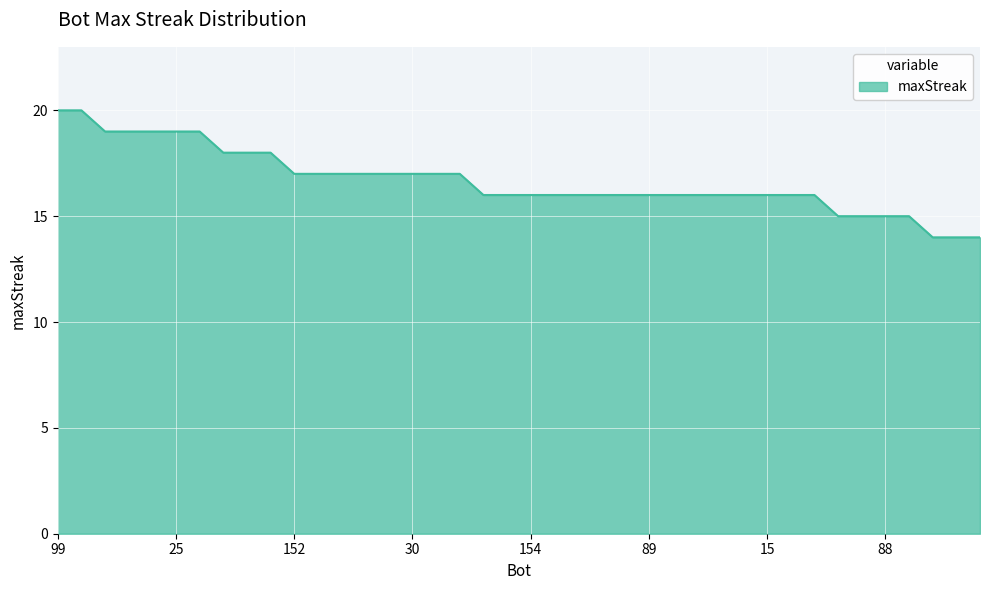

What is the smallest value displayed?

14